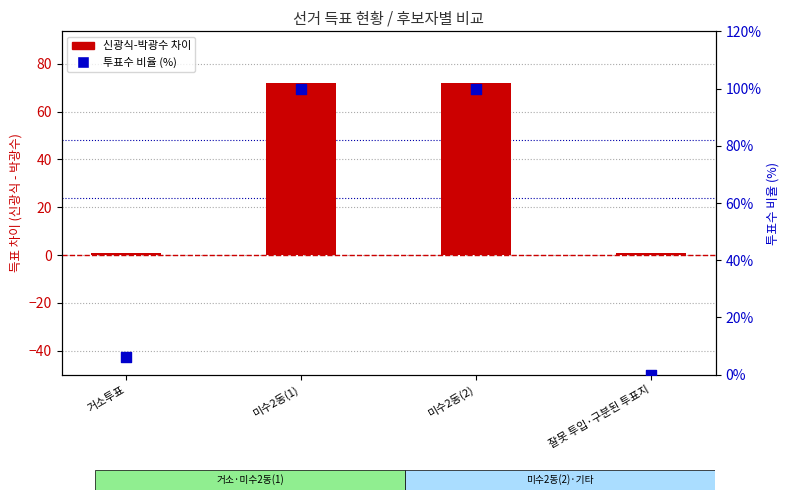

What is the total value across all series at 거소투표?

7.0